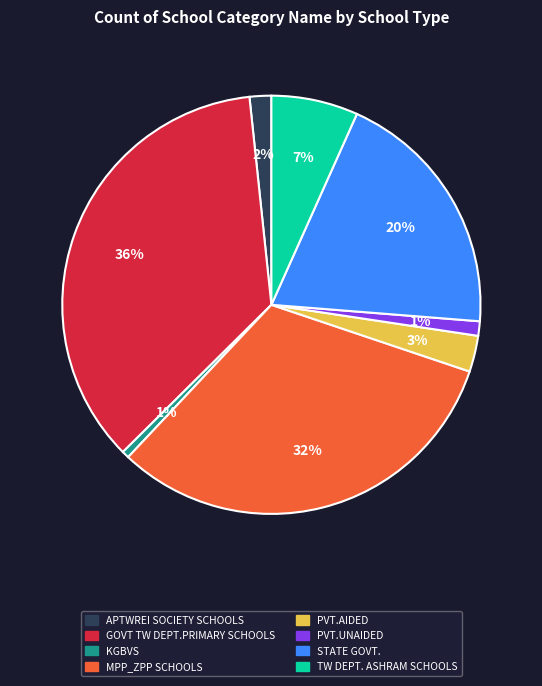

Do PVT.AIDED and MPP_ZPP SCHOOLS together represent more than half of the pie?

No